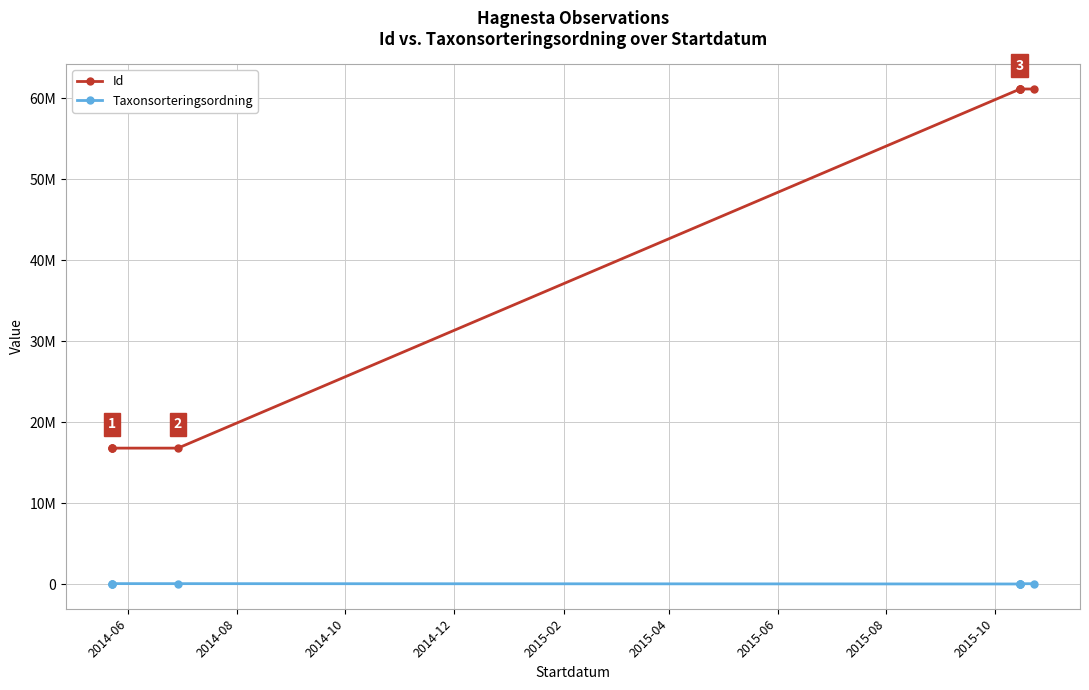

How many interior local peaks does the Taxonsorteringsordning series have?

1